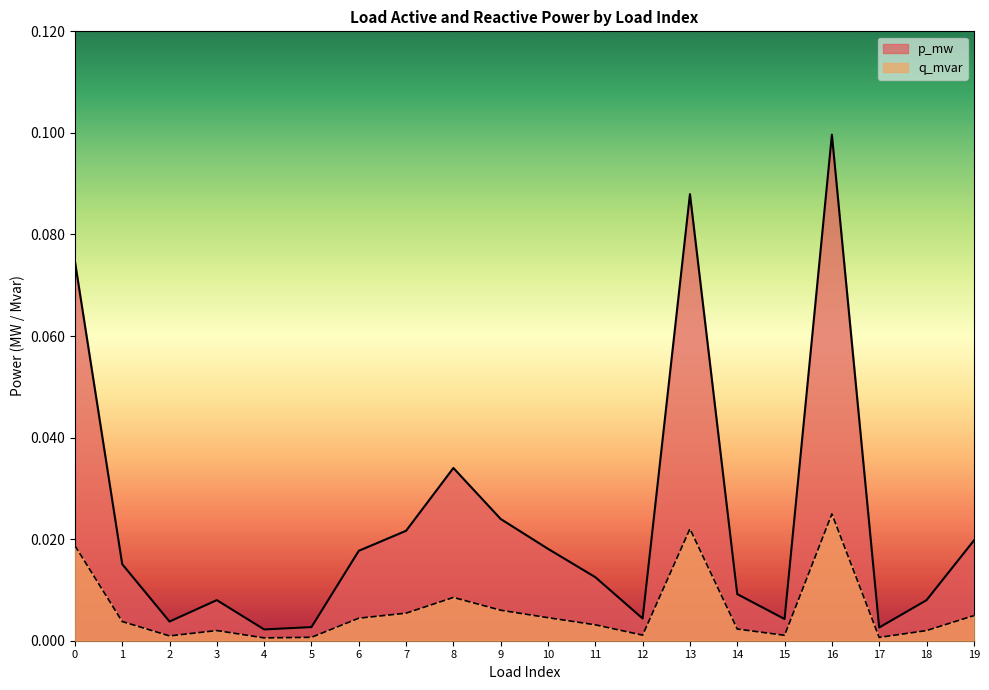

What are all the series names shown in the legend?

p_mw, q_mvar